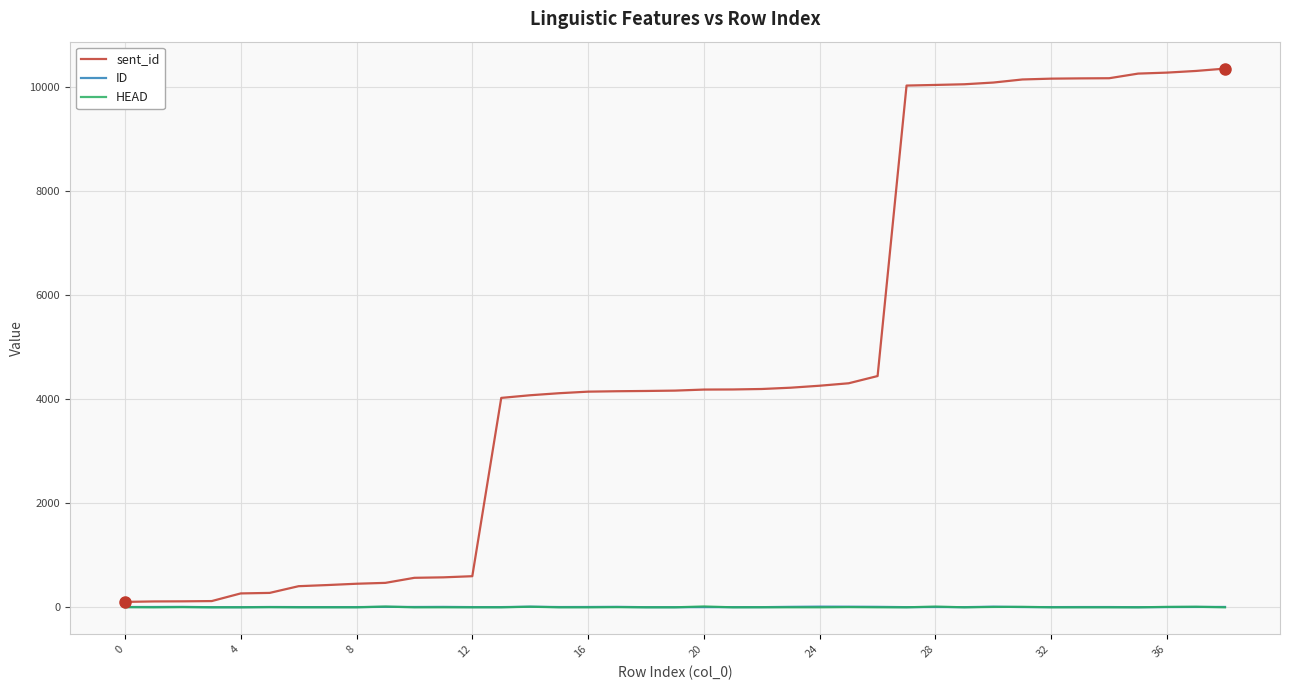

Which series has the widest spread of values?

sent_id